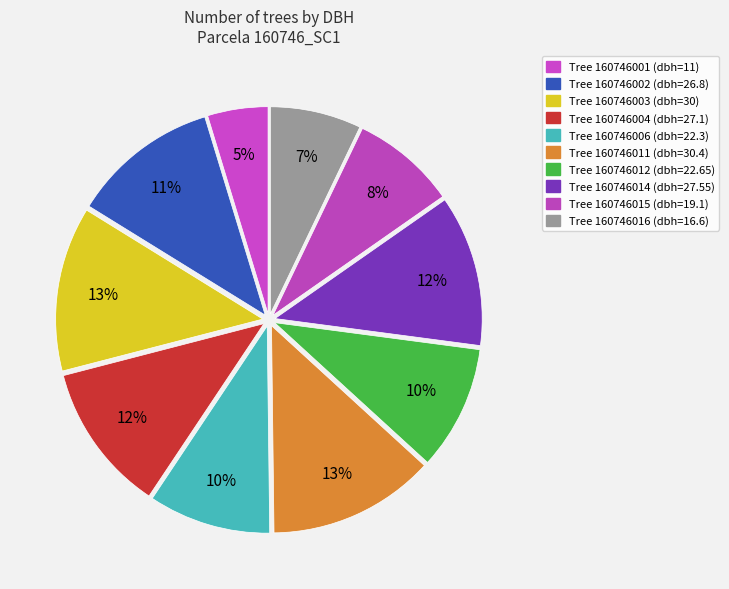

What is the smallest slice in the pie chart?

160746001